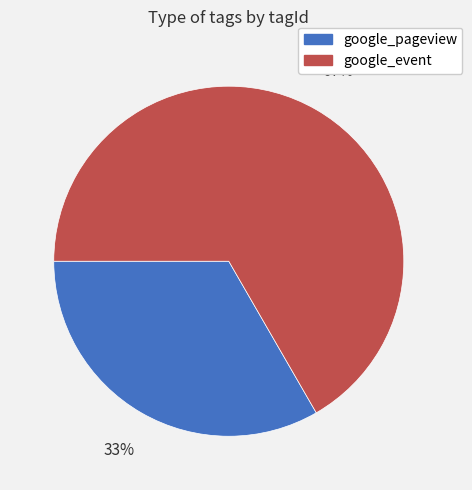

To the nearest percent, what is the average slice percentage?

50%